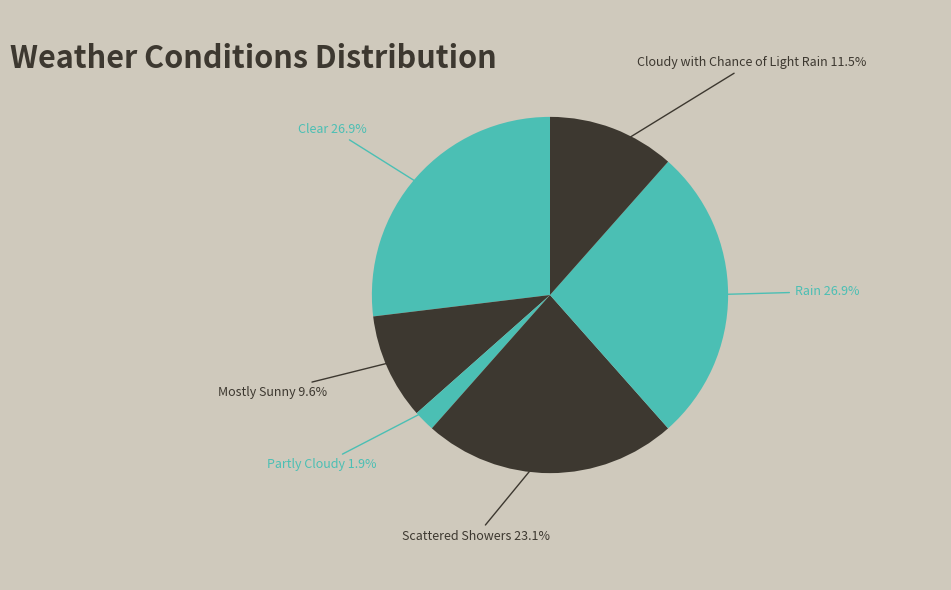

Combined, what portion of the pie is Mostly Sunny and Rain?

36.5%